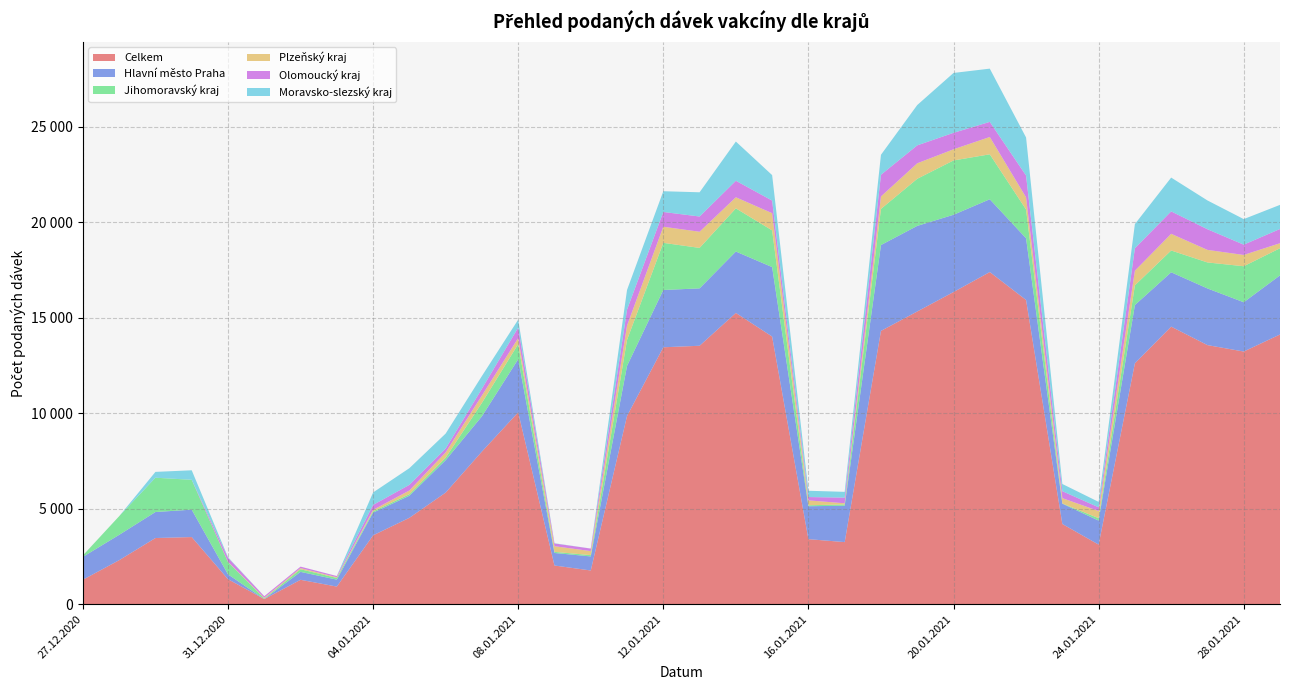

Reading right to left, what are all the values shown in this chart?

Celkem: 29.01.2021=14123	28.01.2021=13231	27.01.2021=13567	26.01.2021=14534	25.01.2021=12614	24.01.2021=3122	23.01.2021=4201	22.01.2021=15930	21.01.2021=17392	20.01.2021=16345	19.01.2021=15328	18.01.2021=14311	17.01.2021=3253	16.01.2021=3407	15.01.2021=14014	14.01.2021=15252	13.01.2021=13533	12.01.2021=13453	11.01.2021=9856	10.01.2021=1767	09.01.2021=2027	08.01.2021=10048	07.01.2021=7994	06.01.2021=5845	05.01.2021=4524	04.01.2021=3607	03.01.2021=924	02.01.2021=1279	01.01.2021=269	31.12.2020=1312	30.12.2020=3517	29.12.2020=3466	28.12.2020=2306	27.12.2020=1283
Hlavní město Praha: 29.01.2021=3095	28.01.2021=2580	27.01.2021=2967	26.01.2021=2846	25.01.2021=3050	24.01.2021=1257	23.01.2021=1063	22.01.2021=3231	21.01.2021=3811	20.01.2021=4046	19.01.2021=4481	18.01.2021=4495	17.01.2021=1903	16.01.2021=1724	15.01.2021=3638	14.01.2021=3214	13.01.2021=3004	12.01.2021=3000	11.01.2021=2622	10.01.2021=736	09.01.2021=656	08.01.2021=2781	07.01.2021=1846	06.01.2021=1696	05.01.2021=1156	04.01.2021=1190	03.01.2021=364	02.01.2021=415	01.01.2021=3	31.12.2020=253	30.12.2020=1434	29.12.2020=1362	28.12.2020=1327	27.12.2020=1197
Jihomoravský kraj: 29.01.2021=1421	28.01.2021=1885	27.01.2021=1361	26.01.2021=1141	25.01.2021=1032	24.01.2021=126	23.01.2021=13	22.01.2021=1505	21.01.2021=2353	20.01.2021=2844	19.01.2021=2466	18.01.2021=1892	17.01.2021=69	16.01.2021=50	15.01.2021=1921	14.01.2021=2261	13.01.2021=2119	12.01.2021=2468	11.01.2021=1361	10.01.2021=68	09.01.2021=59	08.01.2021=791	07.01.2021=703	06.01.2021=132	05.01.2021=82	04.01.2021=65	03.01.2021=88	02.01.2021=138	01.01.2021=31	31.12.2020=638	30.12.2020=1563	29.12.2020=1796	28.12.2020=977	27.12.2020=74
Plzeňský kraj: 29.01.2021=263	28.01.2021=591	27.01.2021=657	26.01.2021=873	25.01.2021=766	24.01.2021=376	23.01.2021=277	22.01.2021=637	21.01.2021=907	20.01.2021=584	19.01.2021=811	18.01.2021=652	17.01.2021=60	16.01.2021=257	15.01.2021=901	14.01.2021=580	13.01.2021=846	12.01.2021=844	11.01.2021=748	10.01.2021=211	09.01.2021=296	08.01.2021=313	07.01.2021=386	06.01.2021=276	05.01.2021=193	04.01.2021=78	03.01.2021=38	02.01.2021=58	01.01.2021=38	31.12.2020=20	30.12.2020=2	29.12.2020=0	28.12.2020=0	27.12.2020=0
Olomoucký kraj: 29.01.2021=745	28.01.2021=540	27.01.2021=1081	26.01.2021=1174	25.01.2021=1177	24.01.2021=194	23.01.2021=365	22.01.2021=1144	21.01.2021=792	20.01.2021=863	19.01.2021=939	18.01.2021=1135	17.01.2021=297	16.01.2021=174	15.01.2021=660	14.01.2021=865	13.01.2021=798	12.01.2021=773	11.01.2021=838	10.01.2021=132	09.01.2021=144	08.01.2021=549	07.01.2021=356	06.01.2021=203	05.01.2021=296	04.01.2021=259	03.01.2021=61	02.01.2021=78	01.01.2021=79	31.12.2020=211	30.12.2020=0	29.12.2020=0	28.12.2020=0	27.12.2020=1
Moravsko-slezský kraj: 29.01.2021=1262	28.01.2021=1337	27.01.2021=1508	26.01.2021=1770	25.01.2021=1265	24.01.2021=284	23.01.2021=377	22.01.2021=1991	21.01.2021=2787	20.01.2021=3134	19.01.2021=2111	18.01.2021=1046	17.01.2021=302	16.01.2021=329	15.01.2021=1334	14.01.2021=2053	13.01.2021=1268	12.01.2021=1086	11.01.2021=1029	10.01.2021=2	09.01.2021=12	08.01.2021=418	07.01.2021=665	06.01.2021=783	05.01.2021=872	04.01.2021=653	03.01.2021=1	02.01.2021=0	01.01.2021=0	31.12.2020=30	30.12.2020=497	29.12.2020=305	28.12.2020=0	27.12.2020=2